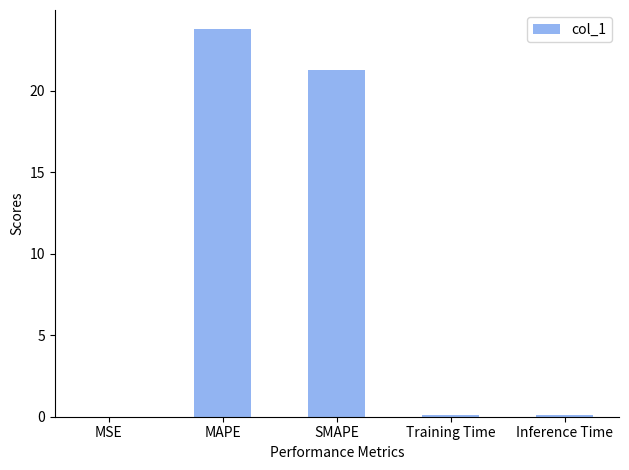

What is the greatest value displayed?

23.8